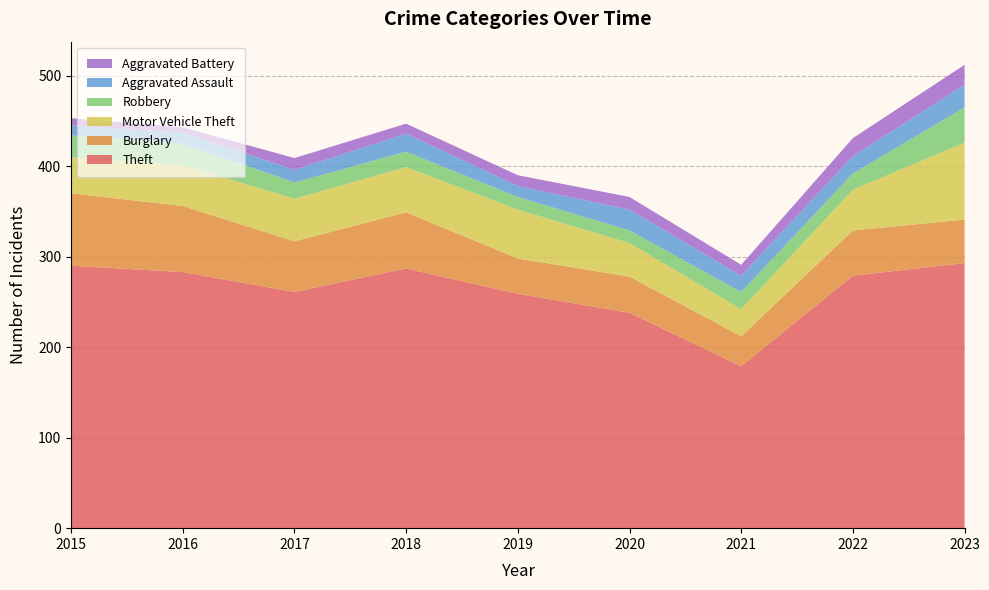

Reading right to left, list all the values displayed in this chart.

Theft: 293	279	179	238	259	287	261	283	290
Burglary: 48	50	33	40	39	62	56	73	80
Motor Vehicle Theft: 85	45	30	37	54	50	47	45	40
Robbery: 39	18	19	14	14	17	18	24	24
Aggravated Assault: 25	19	18	23	12	20	14	12	11
Aggravated Battery: 22	20	12	14	12	11	13	6	8